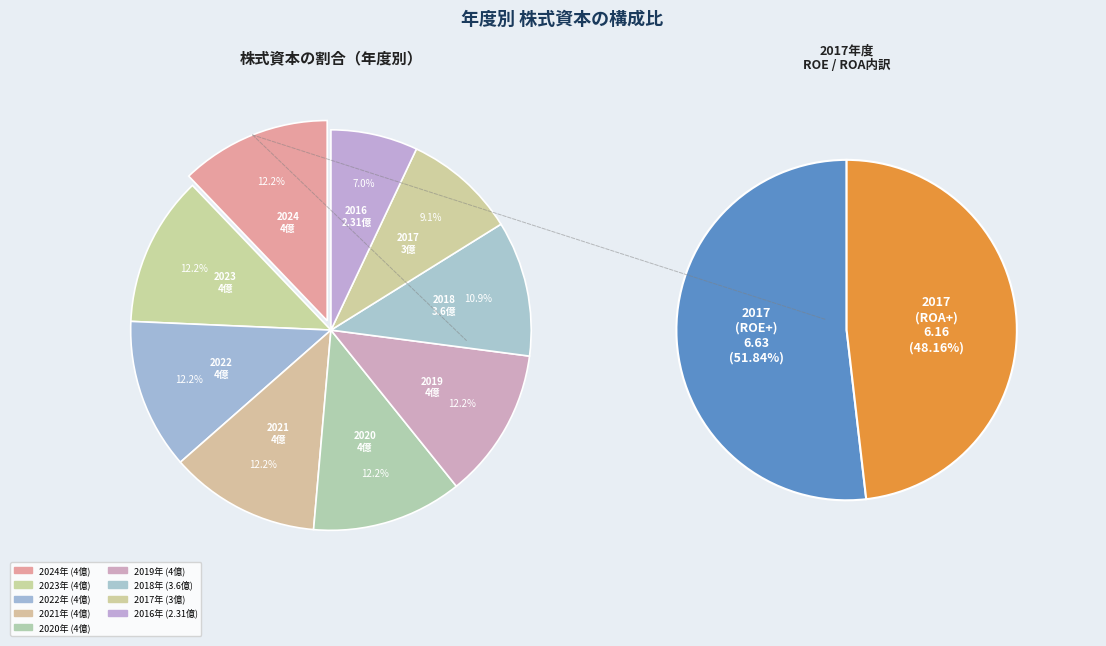

Rank the categories by value from highest to lowest.

2024, 2023, 2022, 2021, 2020, 2019, 2018, 2017, 2016